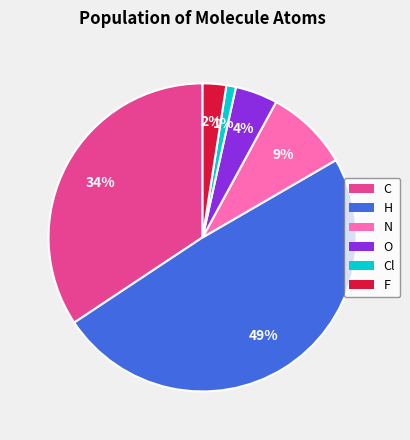

Does any single category account for the majority?

No